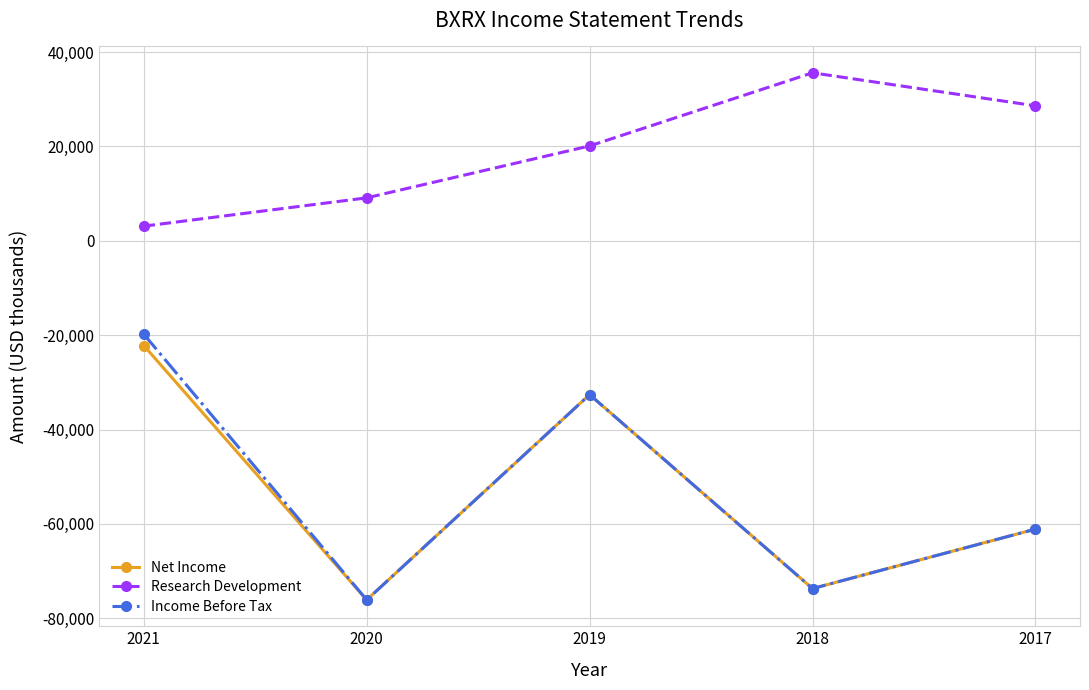

Which series has the largest range (max minus min)?

Income Before Tax